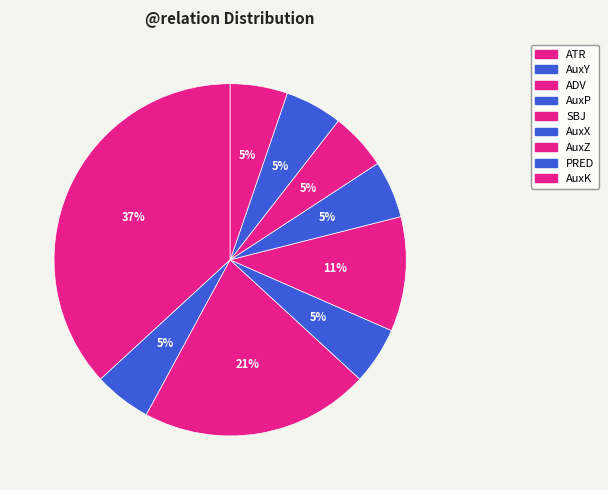

Does any single category account for the majority?

No